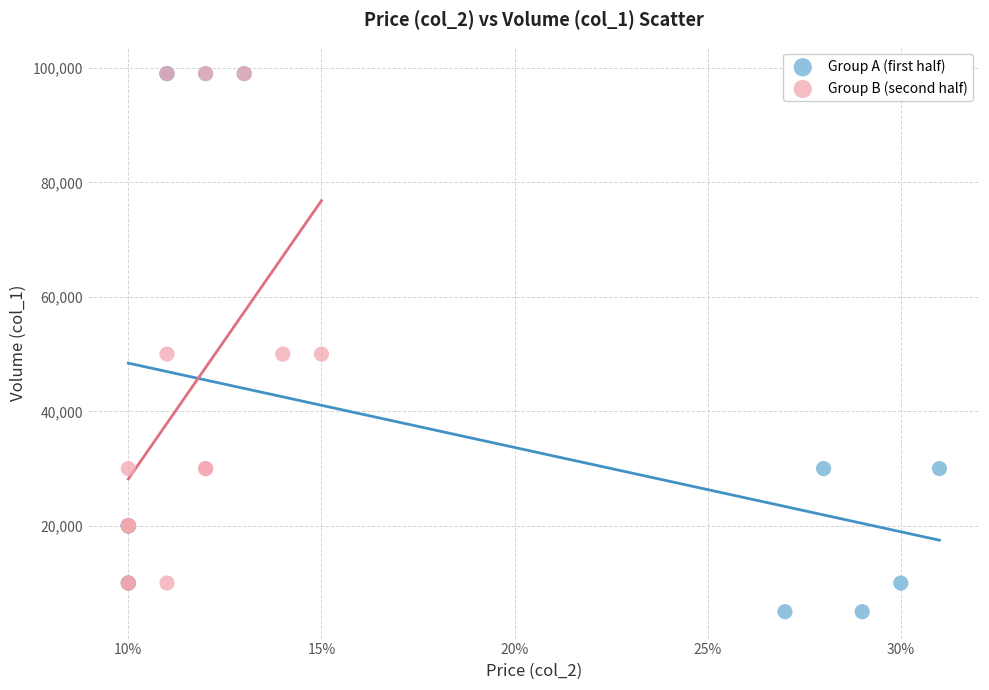

Which series has the widest spread of Y values?

Group A (first half)